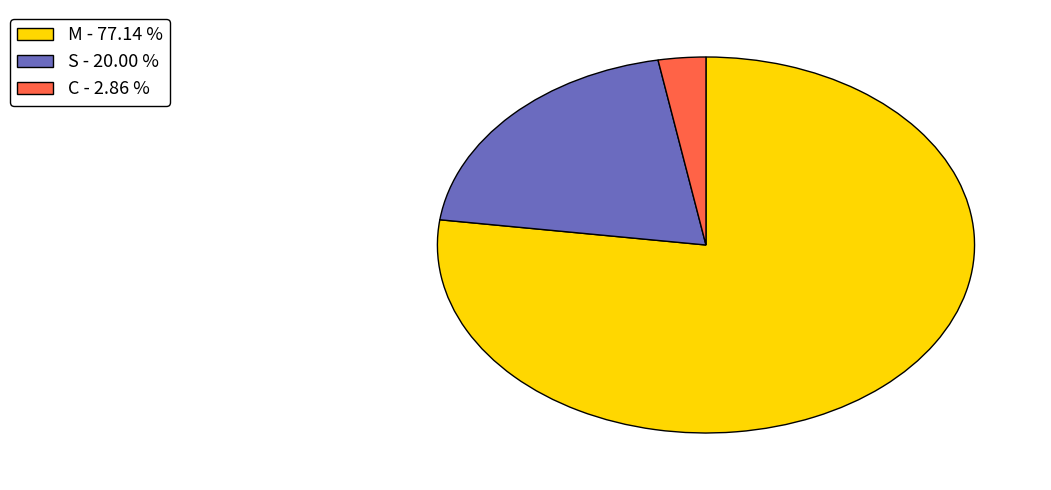

The M slice represents 63% of the pie. True or false?

False